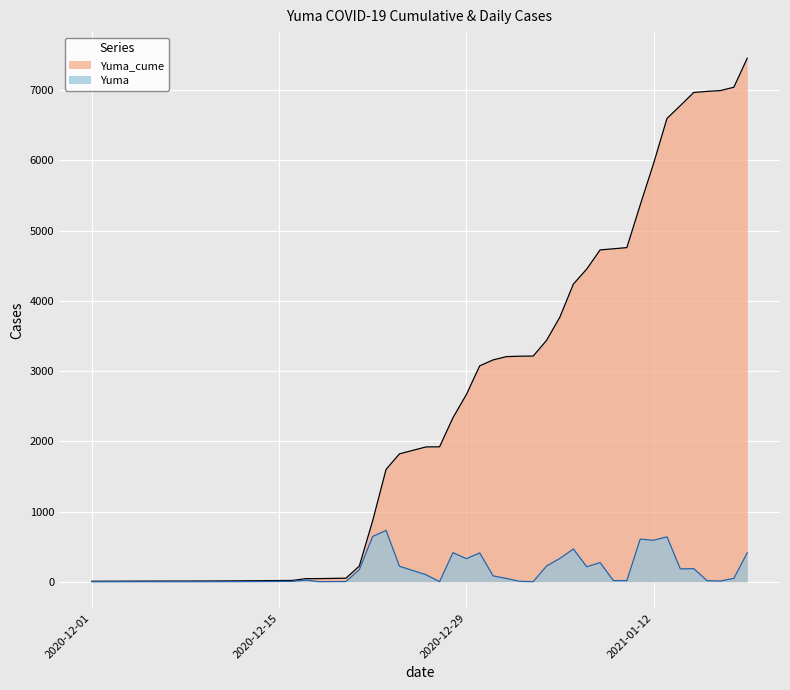

The value of Yuma_cume at 2020-12-17 is 44. True or false?

True